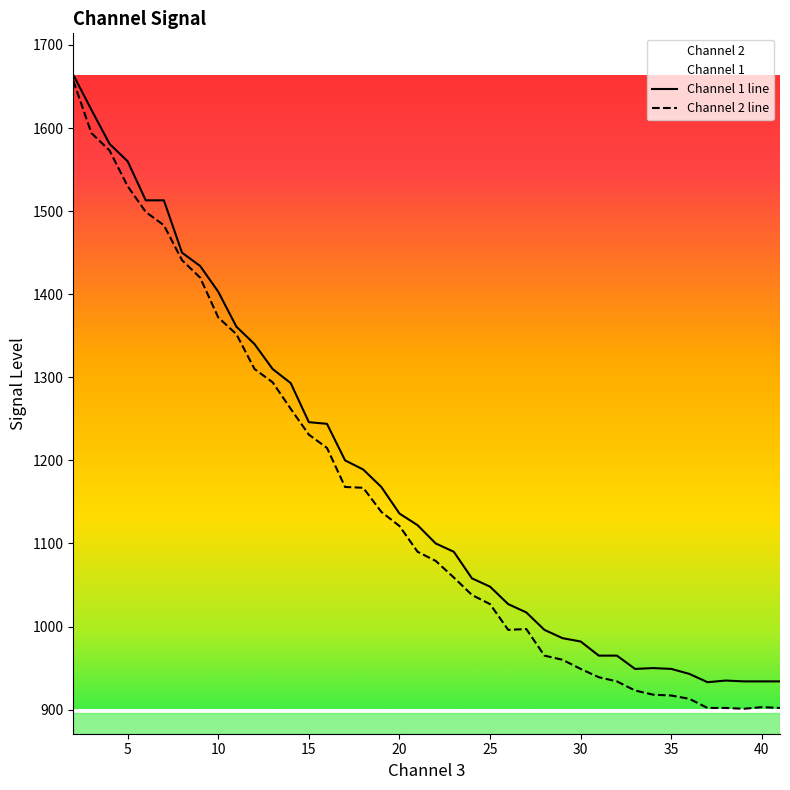

At how many categories does at least one series exceed 1606?

2